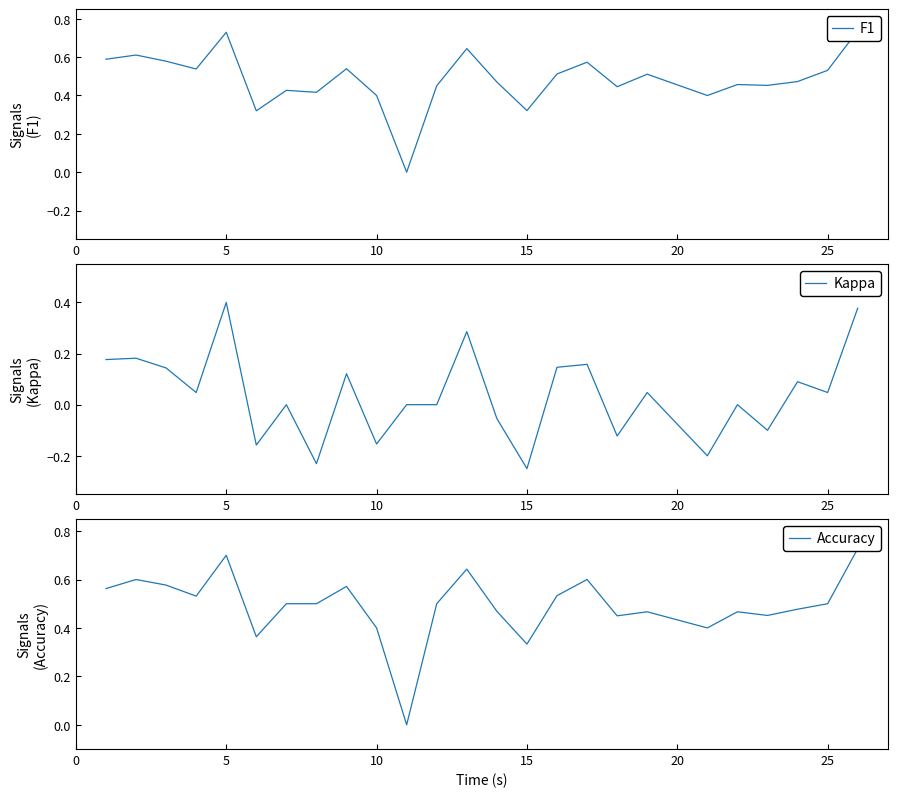

In Accuracy, how many points are lower than both neighbors (excluding endpoints)?

7